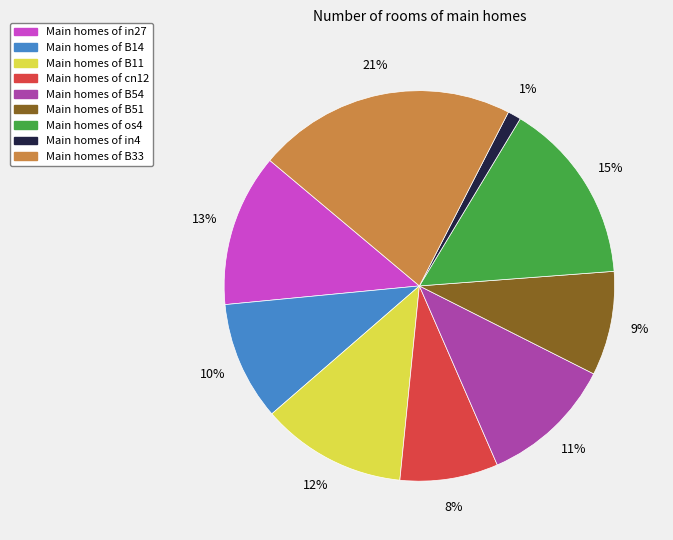

To the nearest percent, what is the average slice percentage?

11%